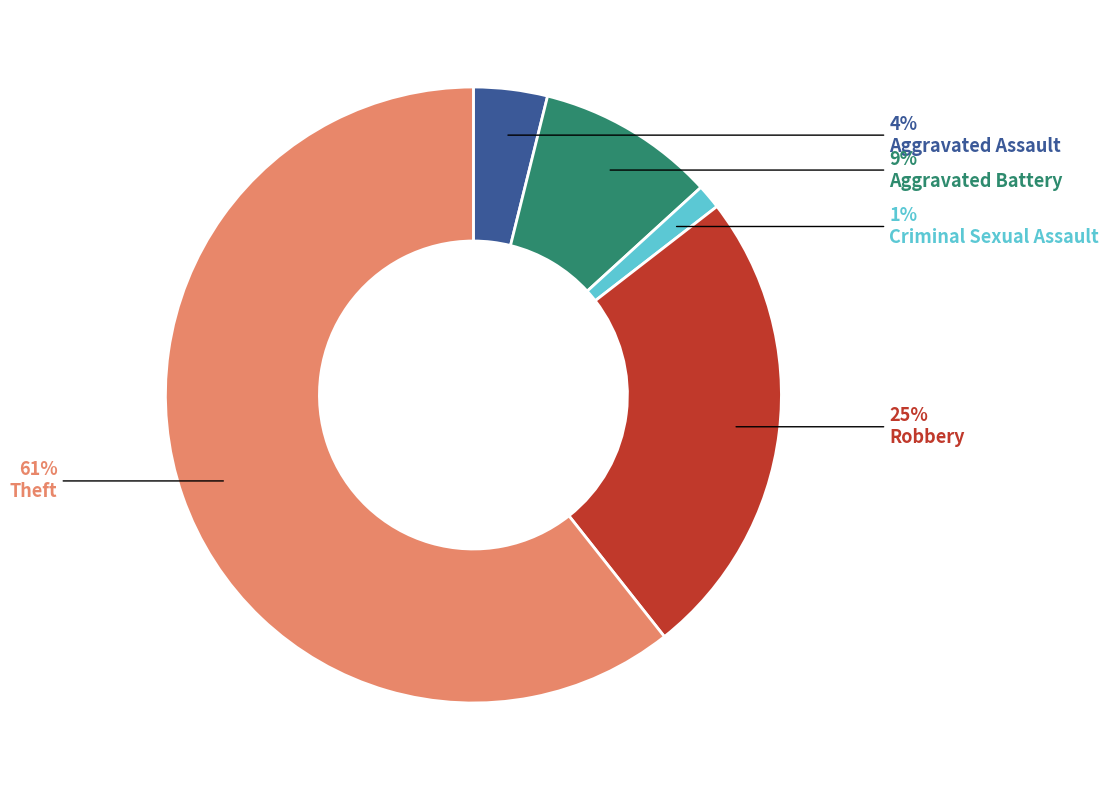

Does any single category account for the majority?

Yes